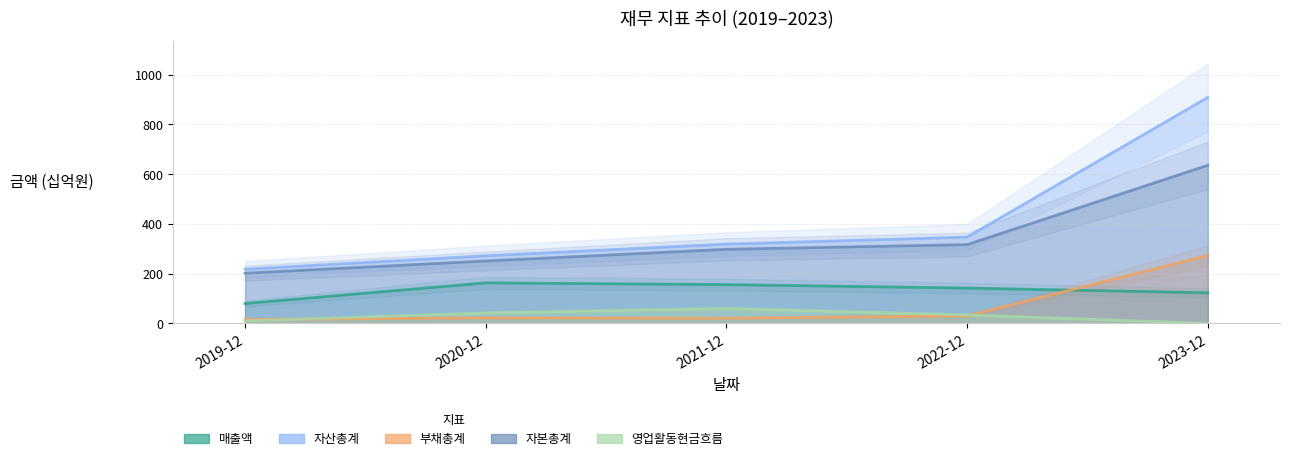

At 2019-12, list the series in order from largest to smallest.

자산총계, 자본총계, 매출액, 부채총계, 영업활동현금흐름